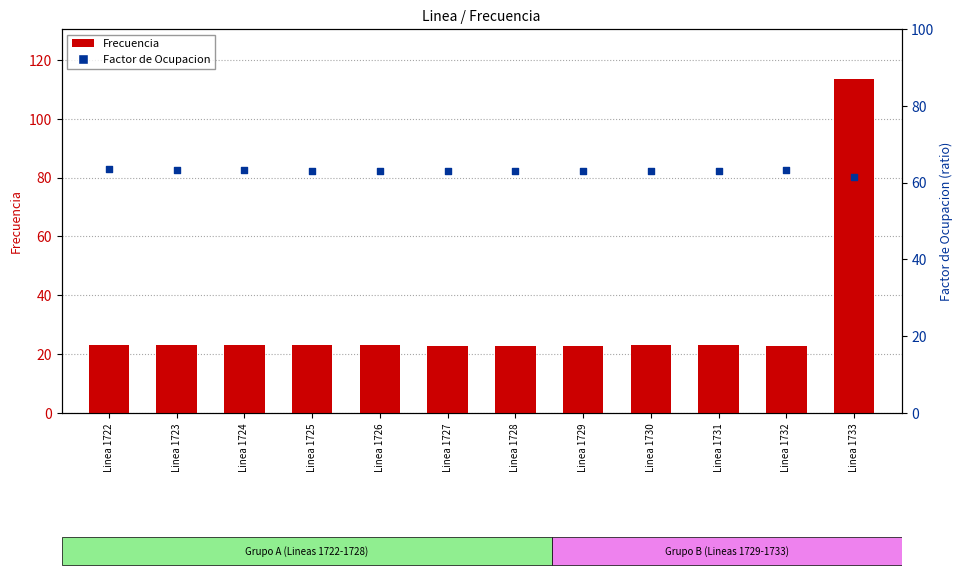

Which series contains the lowest Y value?

Frecuencia